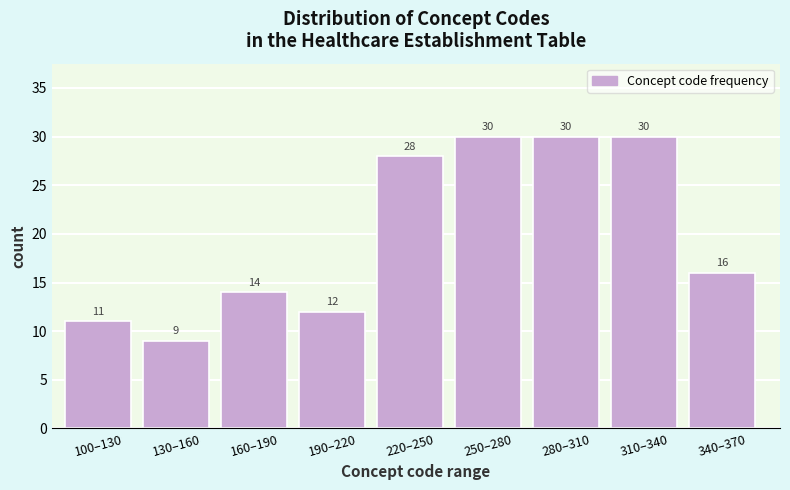

Reading left to right, list all the values displayed in this chart.

100–130=11	130–160=9	160–190=14	190–220=12	220–250=28	250–280=30	280–310=30	310–340=30	340–370=16